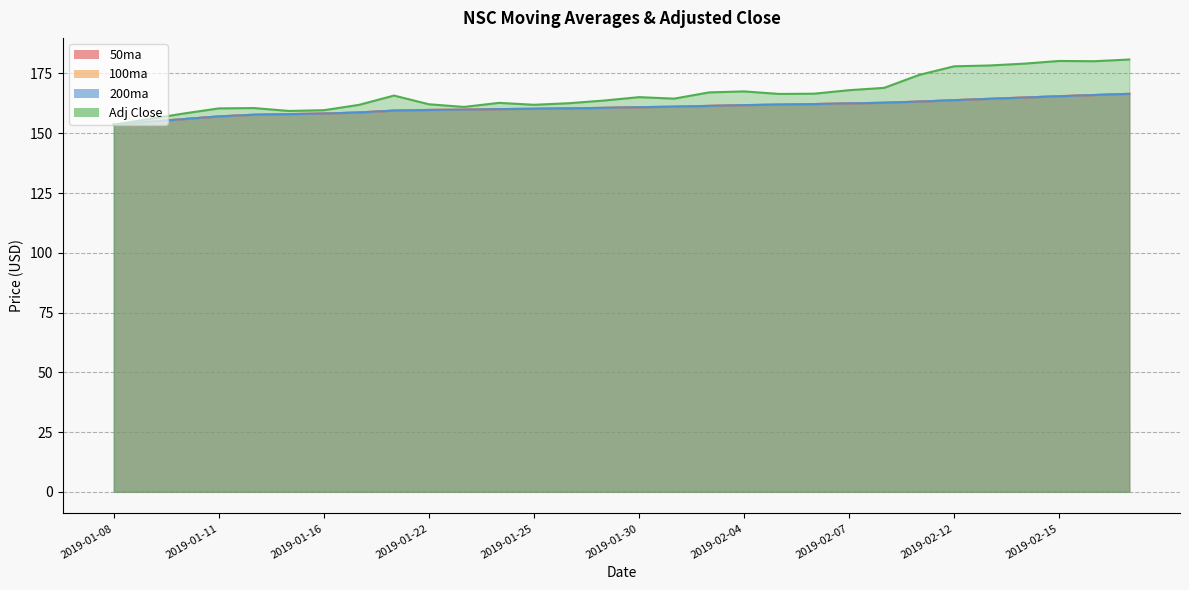

The value of Adj Close at 2019-02-08 is 169.0. True or false?

True